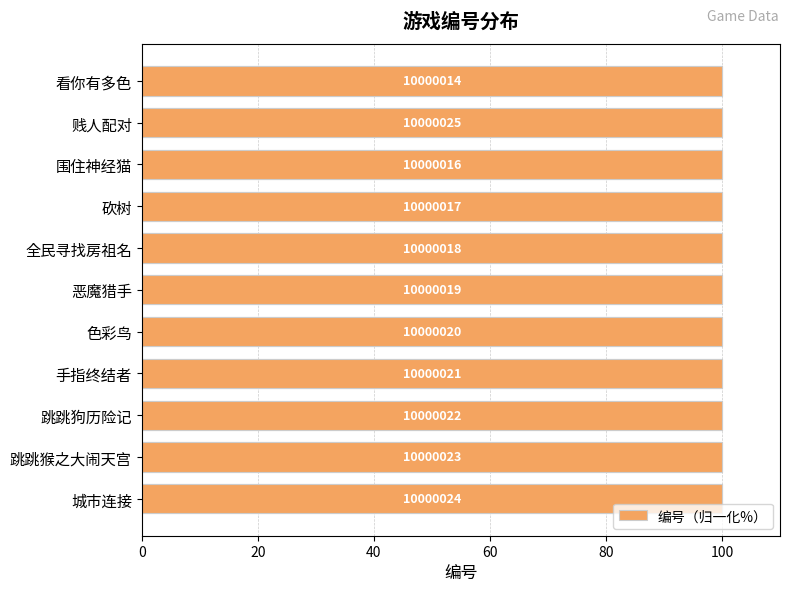

What position from the right is 恶魔猎手?

6